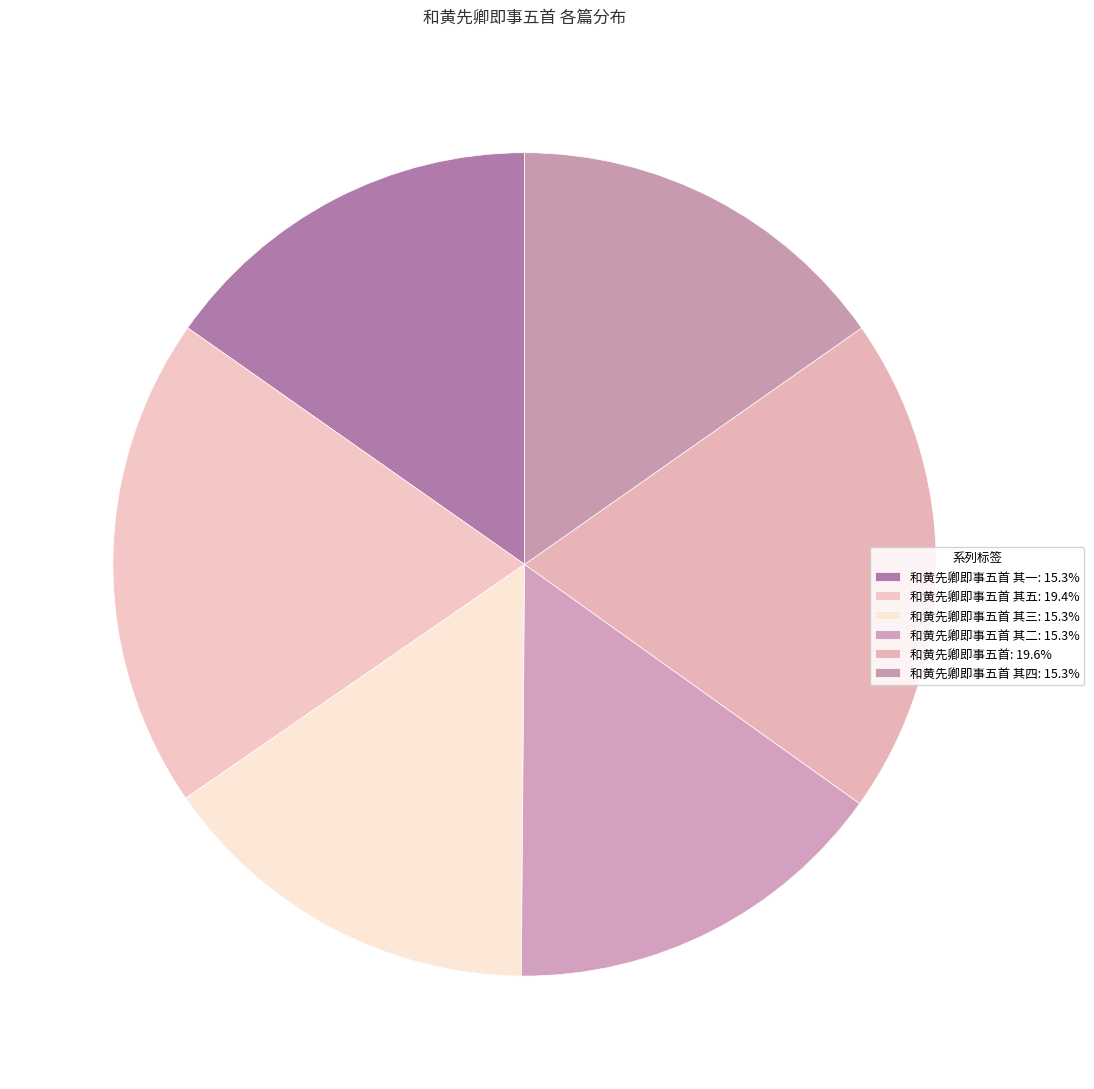

Is there any slice that represents more than half of the pie?

No